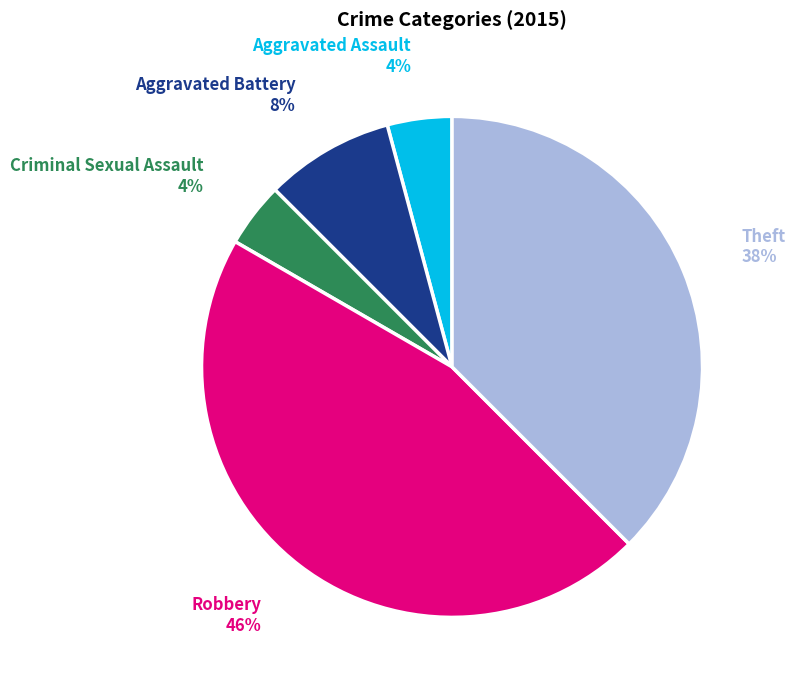

What is the largest slice in the pie chart?

Robbery